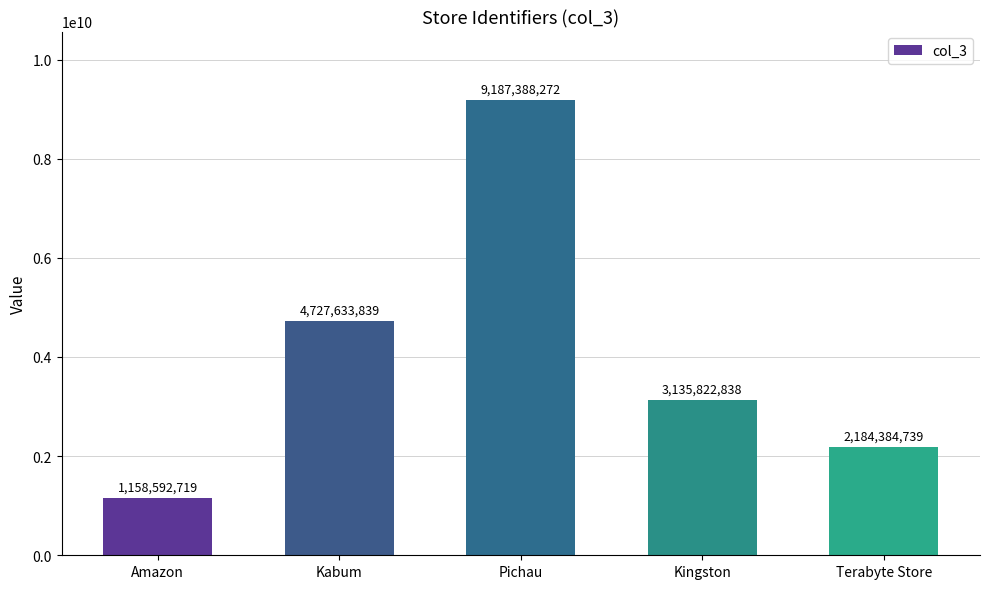

What is the label of the 4th bar from the right?

Kabum